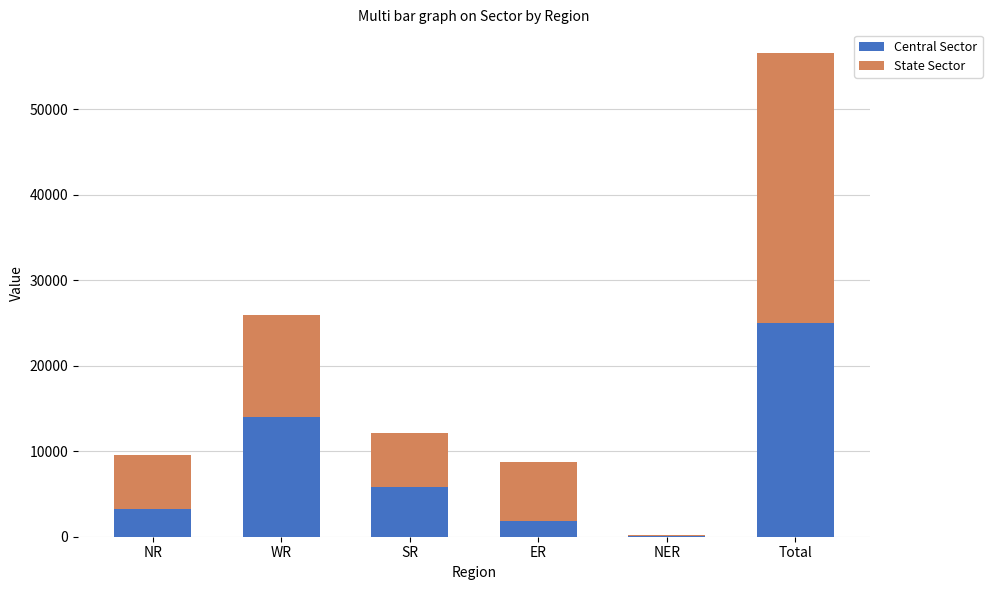

What is the total value across all series at Total?

56506